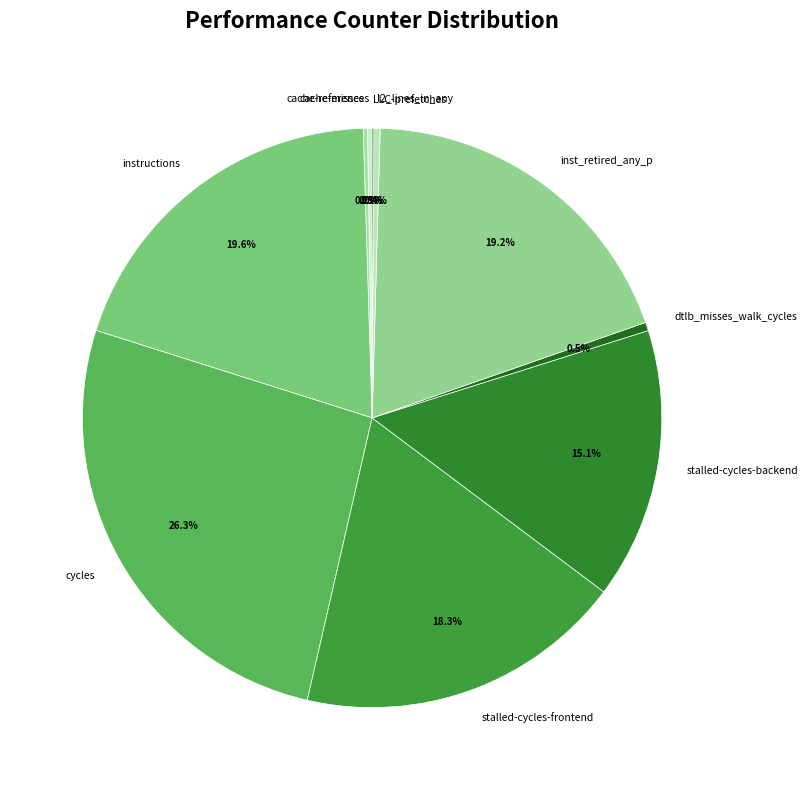

To the nearest percent, what is the difference between the largest and smallest slice percentages?

26%